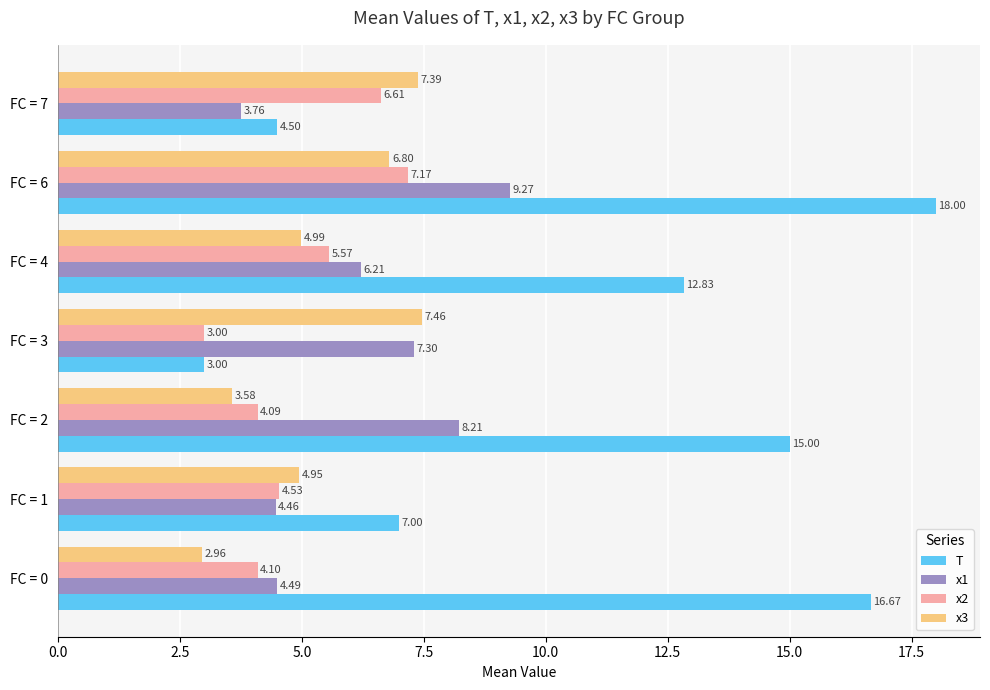

Which series changed the most between FC = 3 and FC = 7?

x2